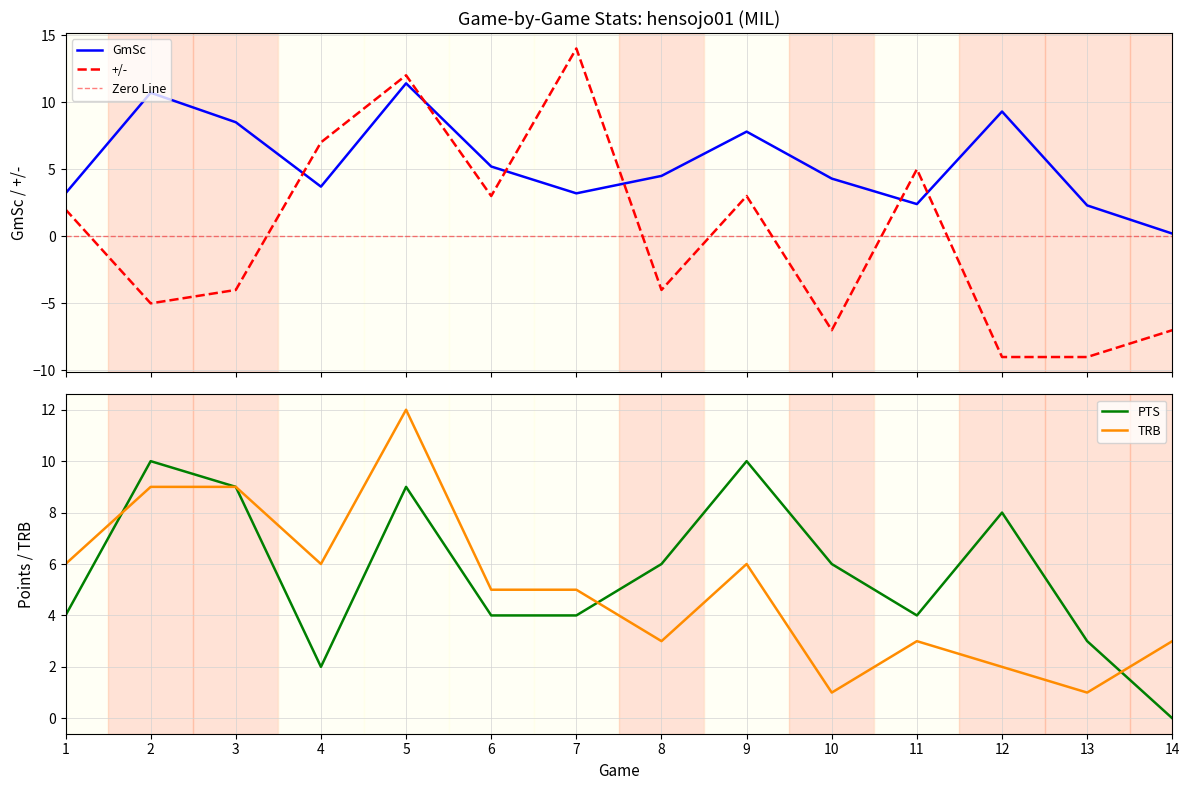

What is the average value of the TRB series?

5